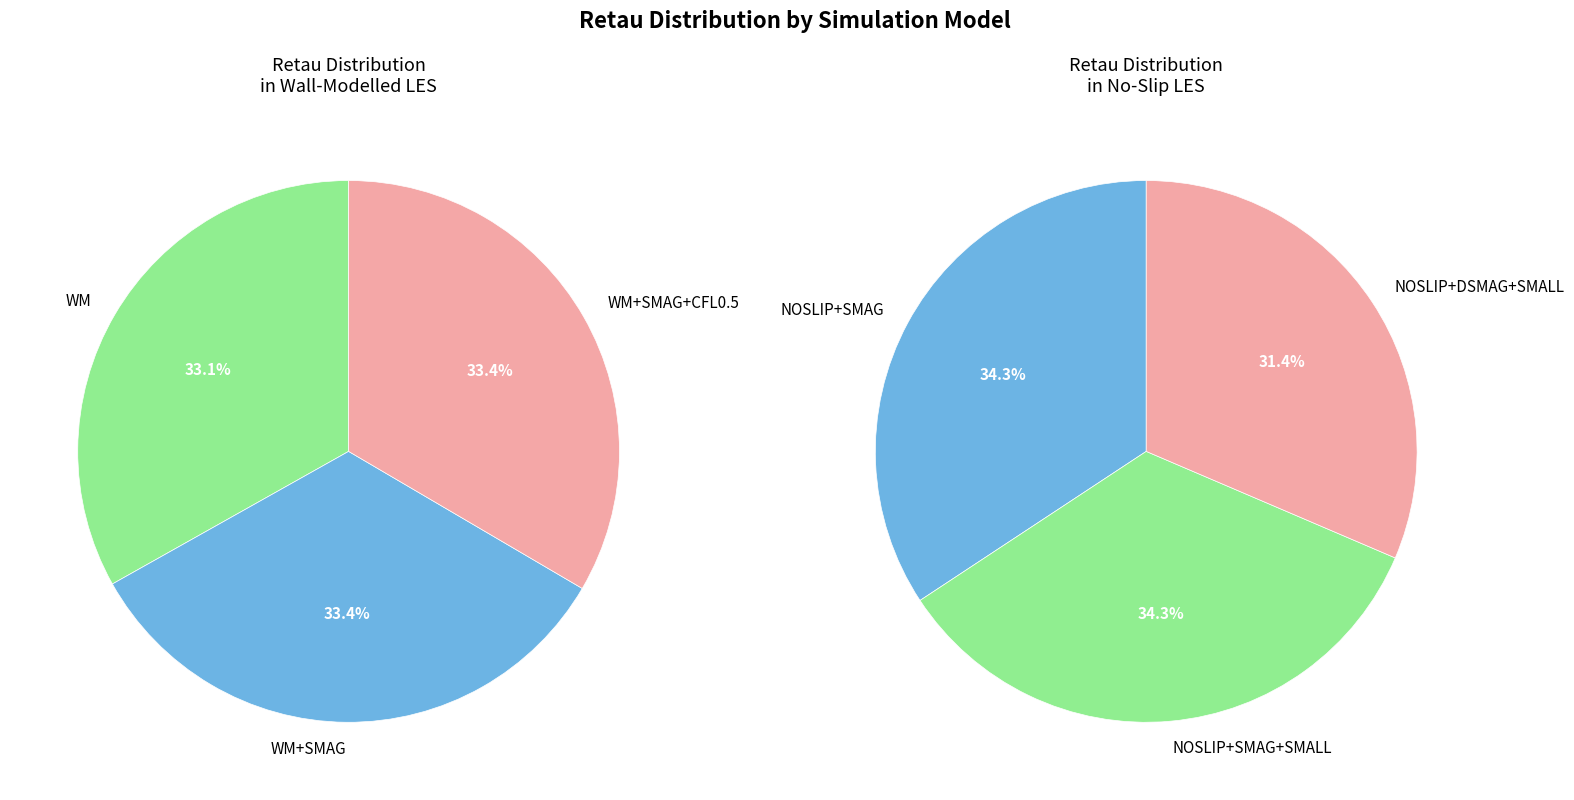

To the nearest percent, what is the difference between the WM+SMAG+CFL0.5 and NOSLIP+SMAG+SMALL slice percentages?

1%